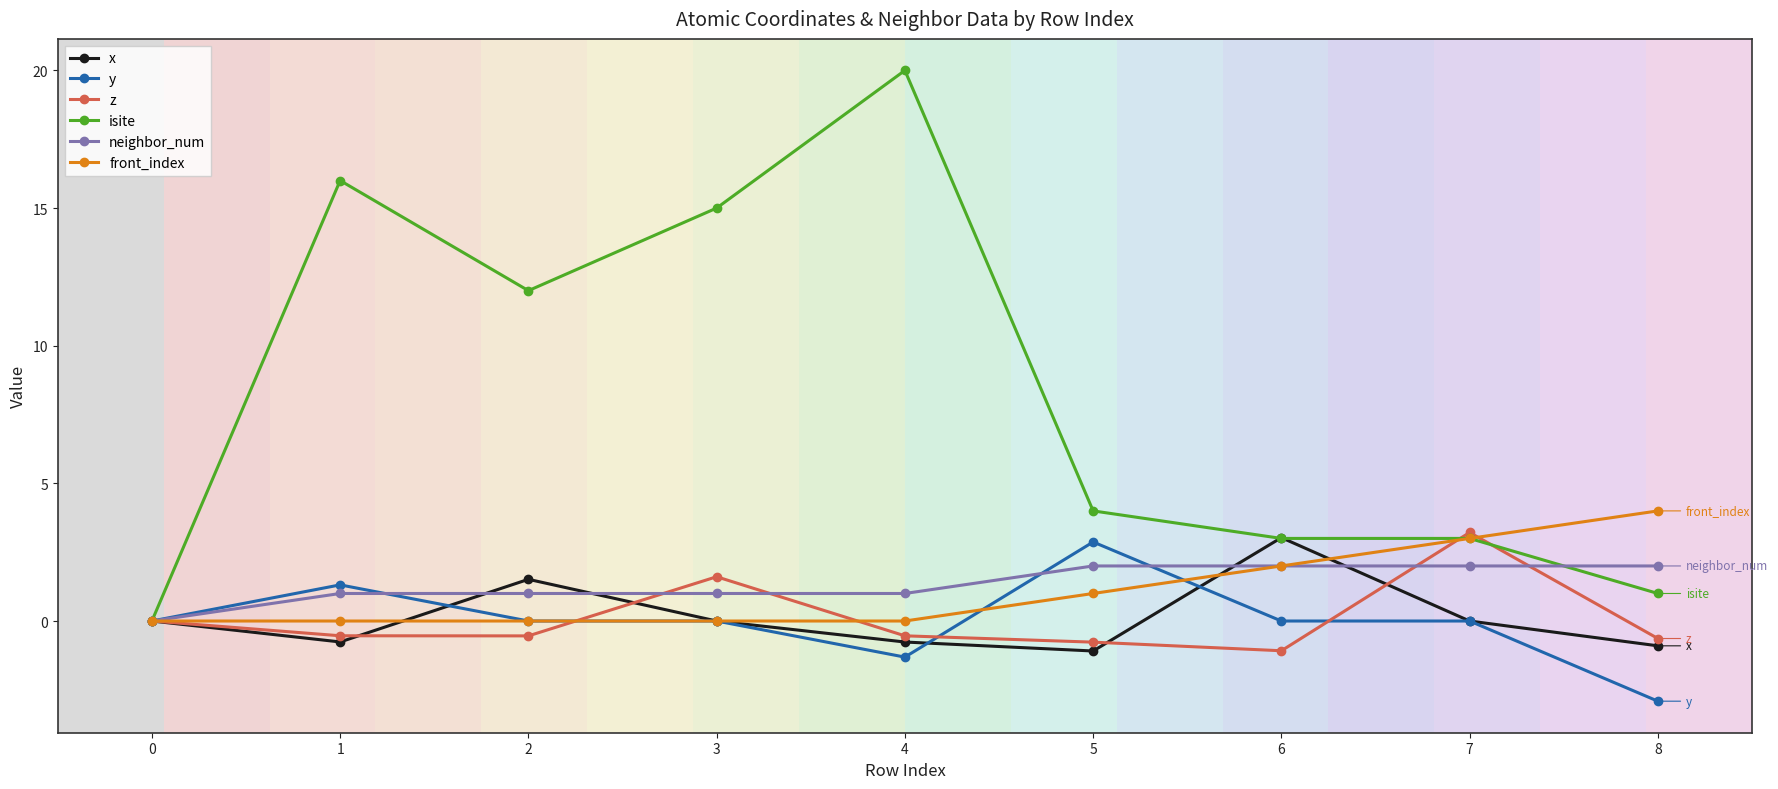

Between 6 and 8, which series saw the biggest shift?

x